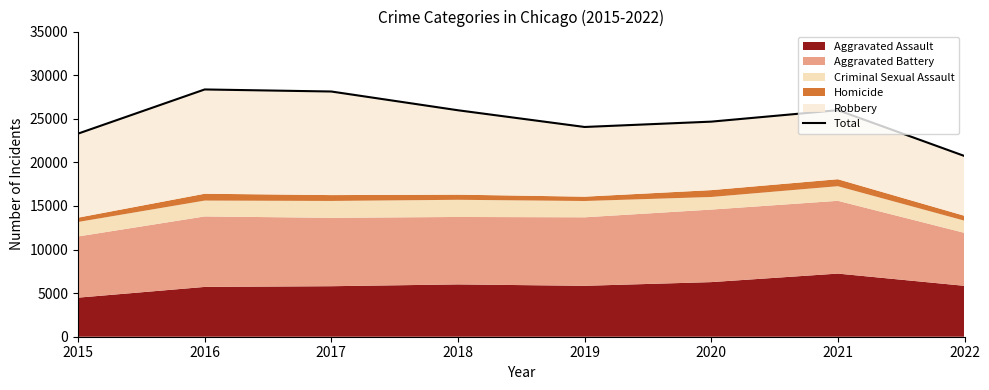

What is the maximum value shown in the chart?

28359